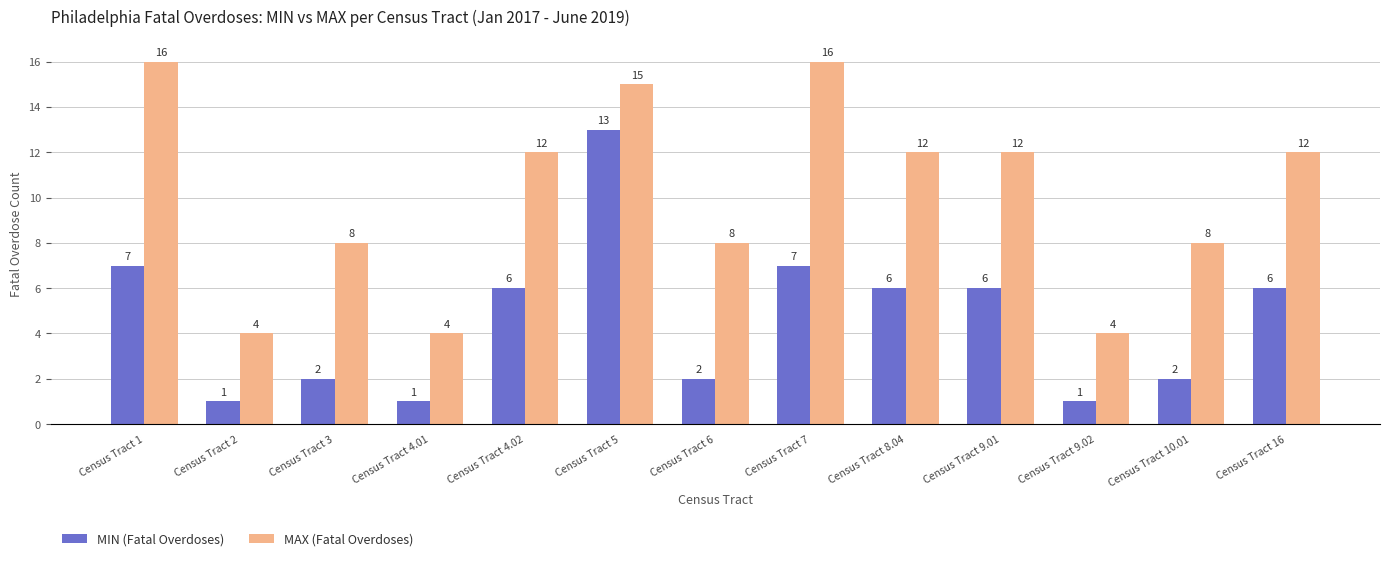

List the series in order of their overall mean, lowest first.

MIN (Fatal Overdoses), MAX (Fatal Overdoses)